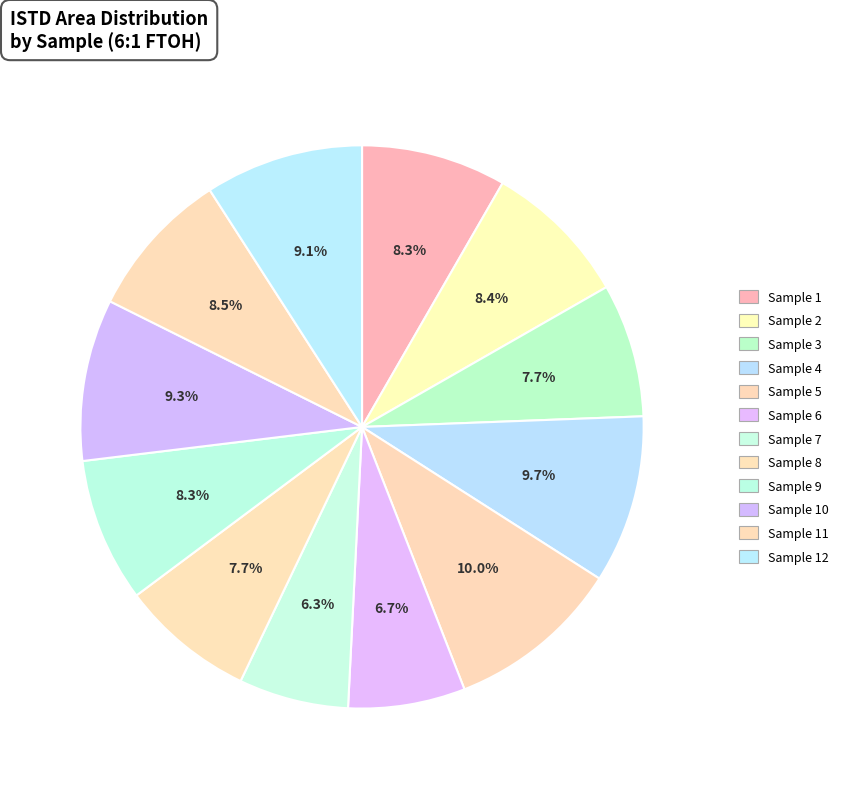

Count the number of slices in the pie.

12